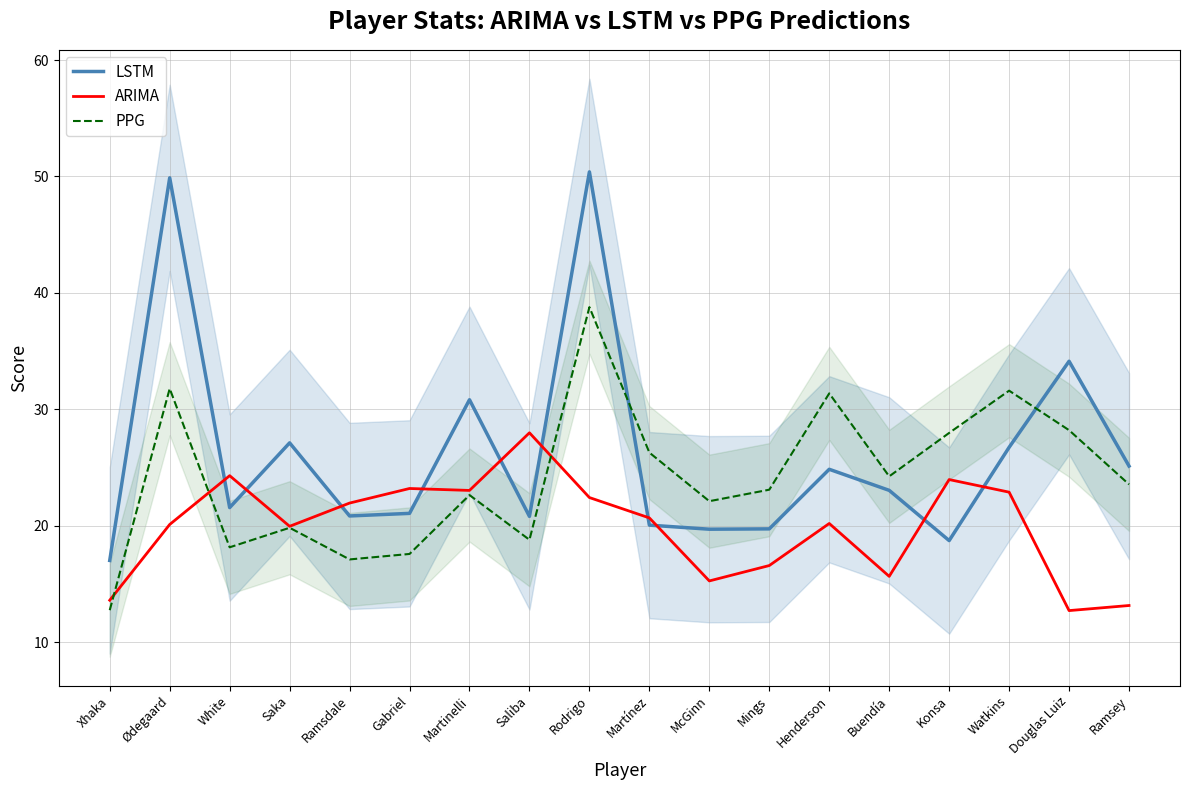

At which category does the chart reach its minimum across all series?

Douglas Luiz